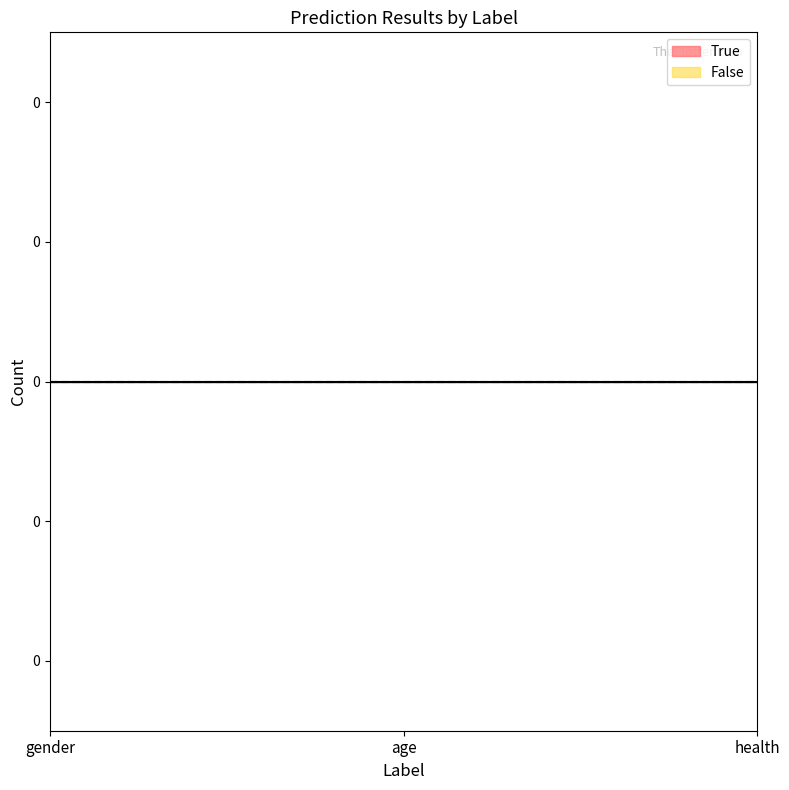

Which category has the highest value across all series?

age